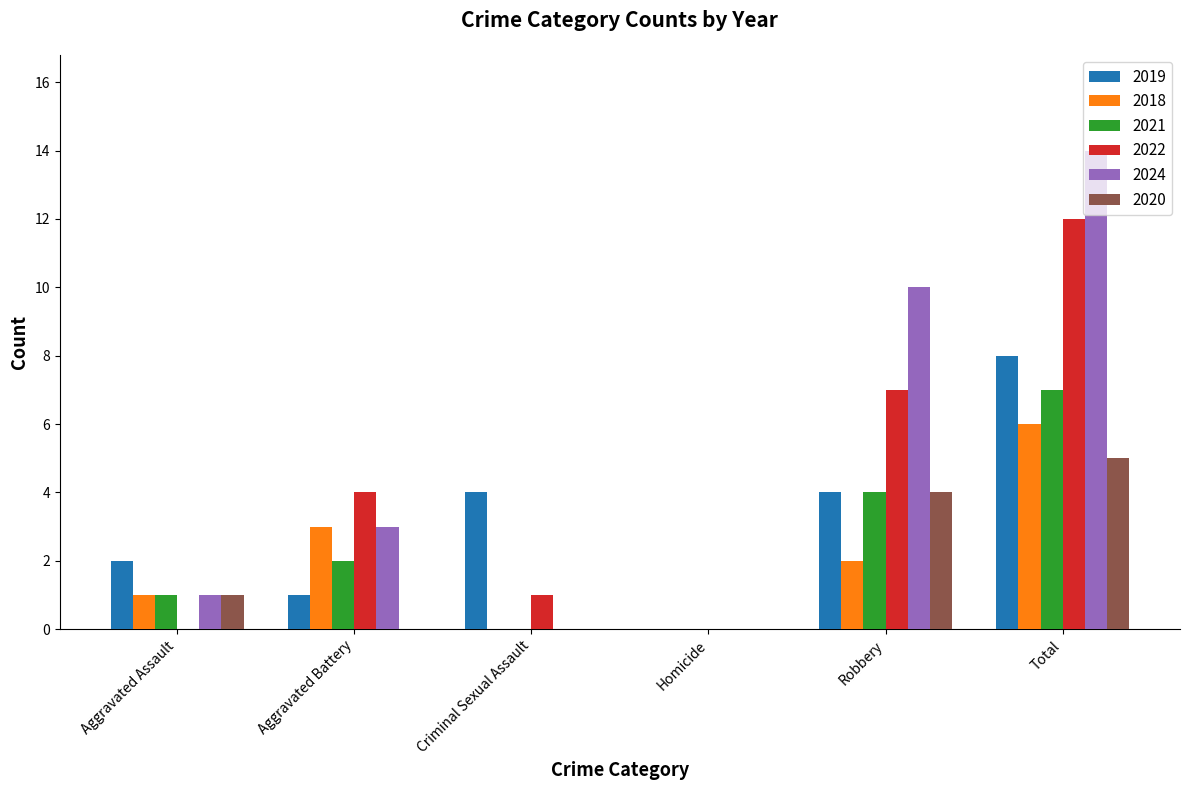

What is the total value across all series at Aggravated Assault?

6